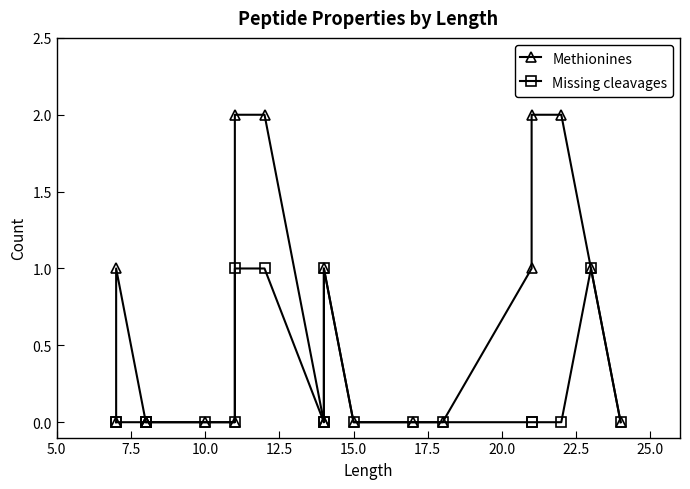

What is the difference between the second highest and minimum values in the Methionines series?

2